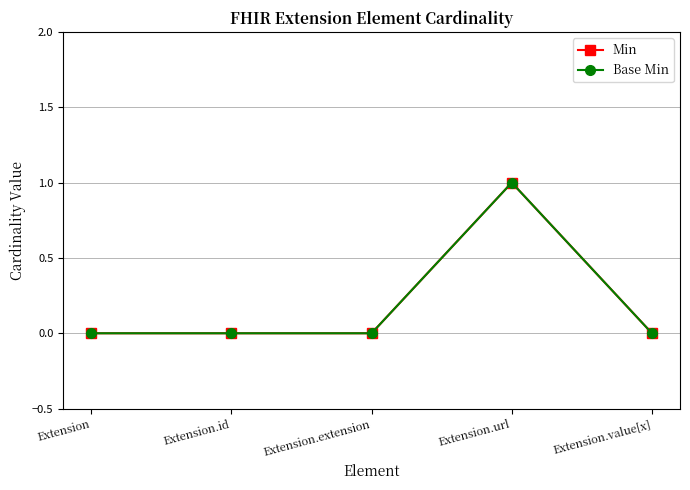

Is this an area chart (filled region under the line)?

No